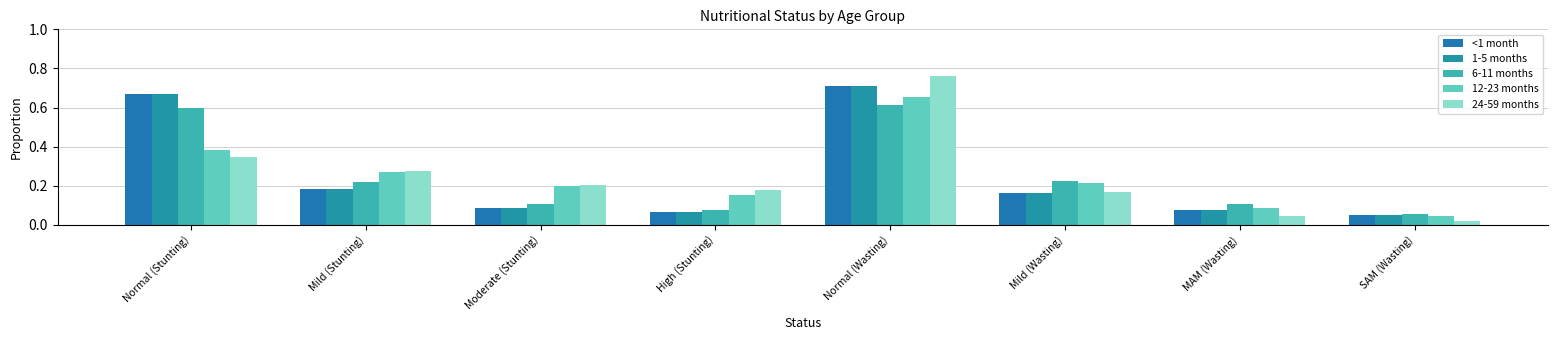

What is the maximum value for <1 month?

0.7